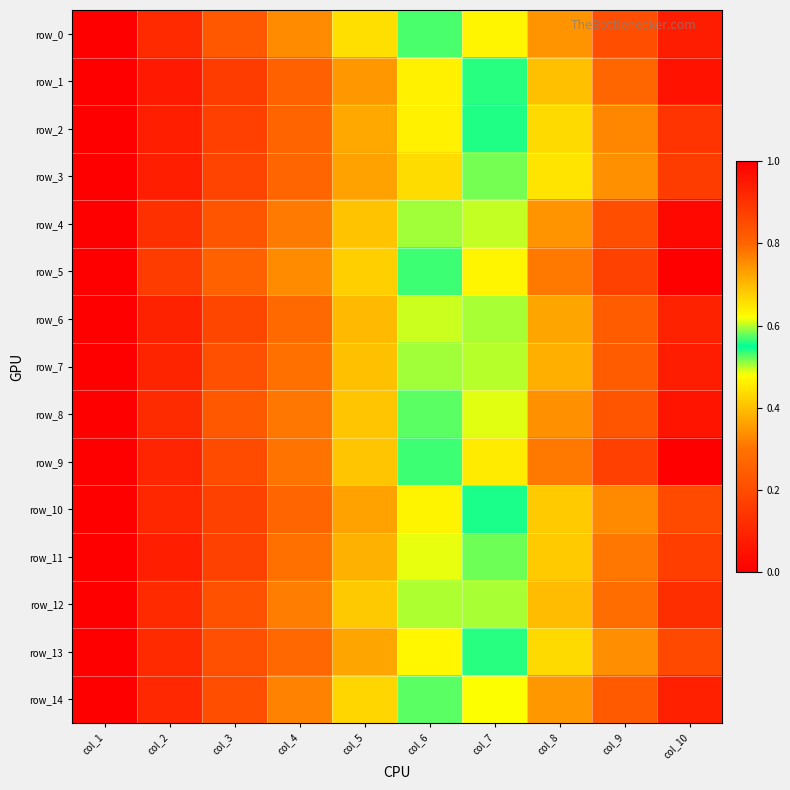

What is the total value across all series at col_3?

3.0